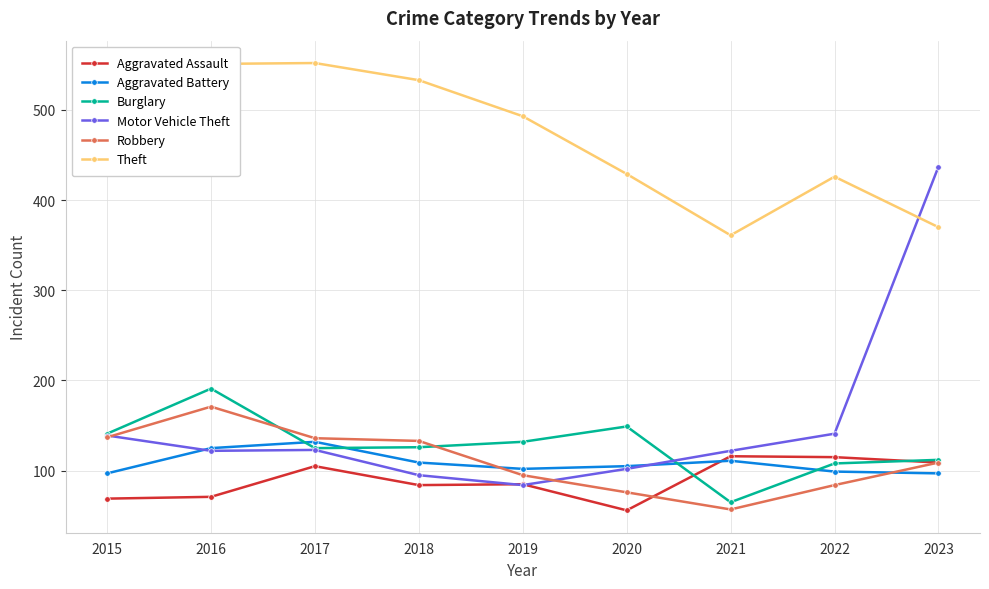

At which category does Theft reach its first local valley?

2021